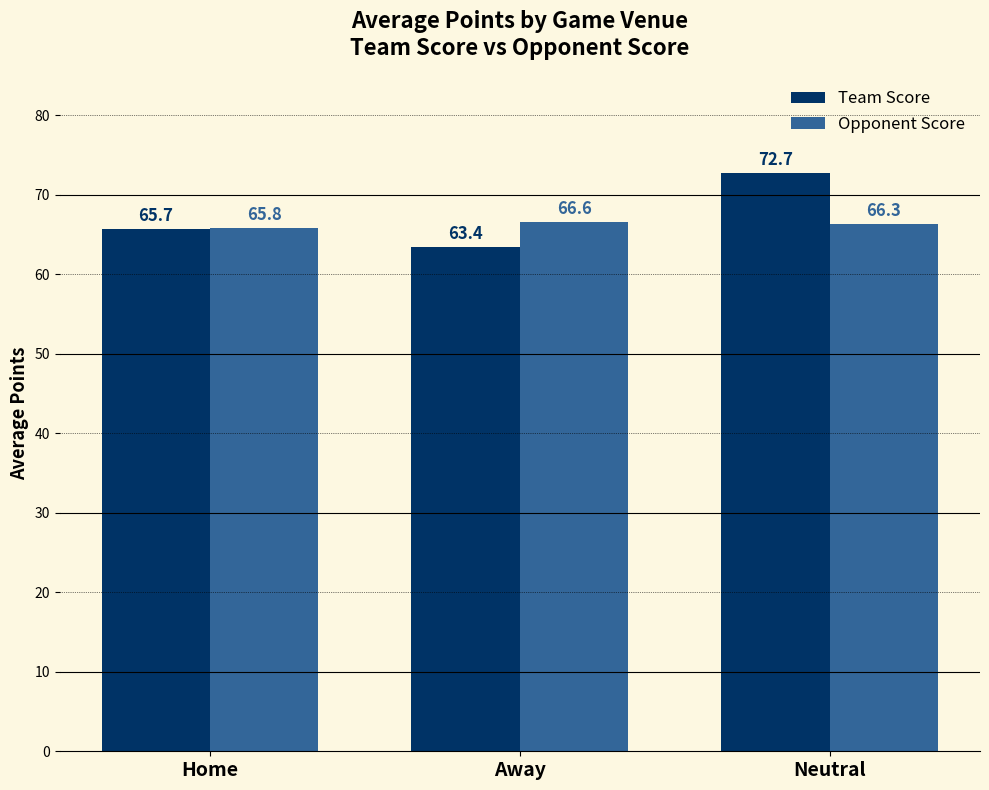

Reading left to right, transcribe all the data shown in this chart.

Team Score: Home=65.7	Away=63.4	Neutral=72.7
Opponent Score: Home=65.8	Away=66.6	Neutral=66.3